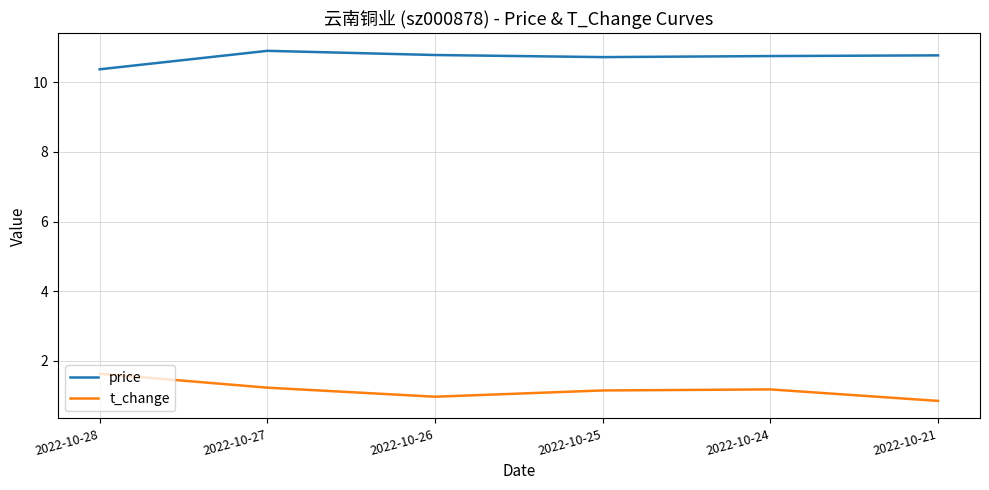

The t_change series shows 0.8 at 2022-10-21. True or false?

True